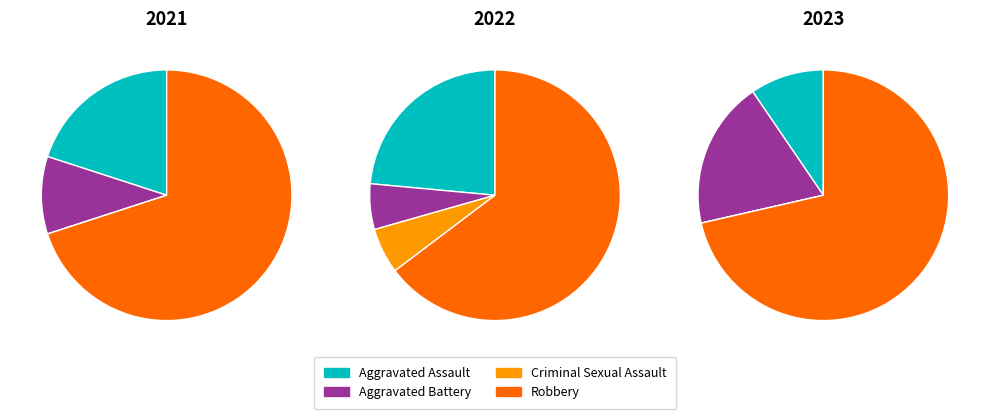

To the nearest percent, what is the difference between the Criminal Sexual Assault and Robbery slice percentages?

70%